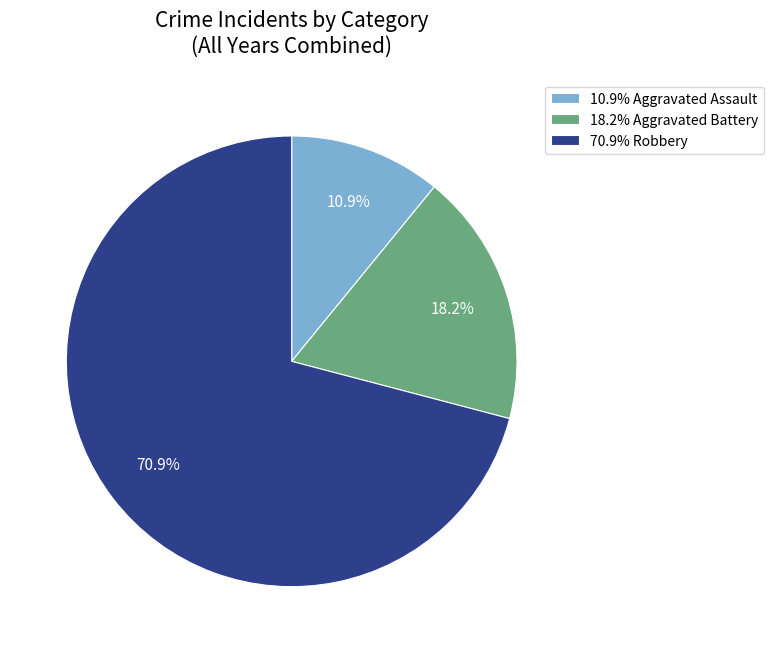

Rank the categories by value from lowest to highest.

10.9% Aggravated Assault, 18.2% Aggravated Battery, 70.9% Robbery